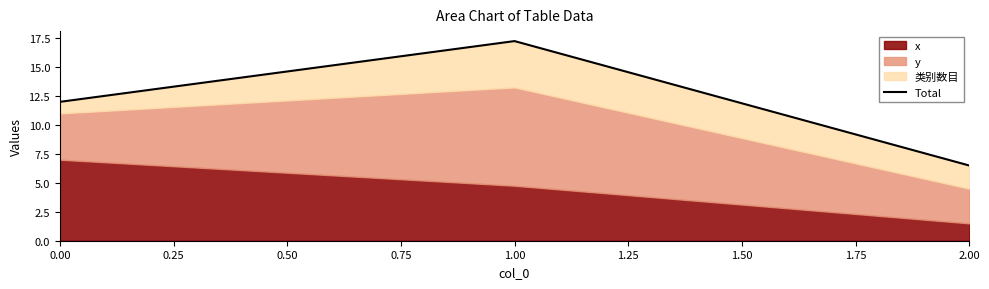

Between 2.00 and 1.00, which is larger?

1.00